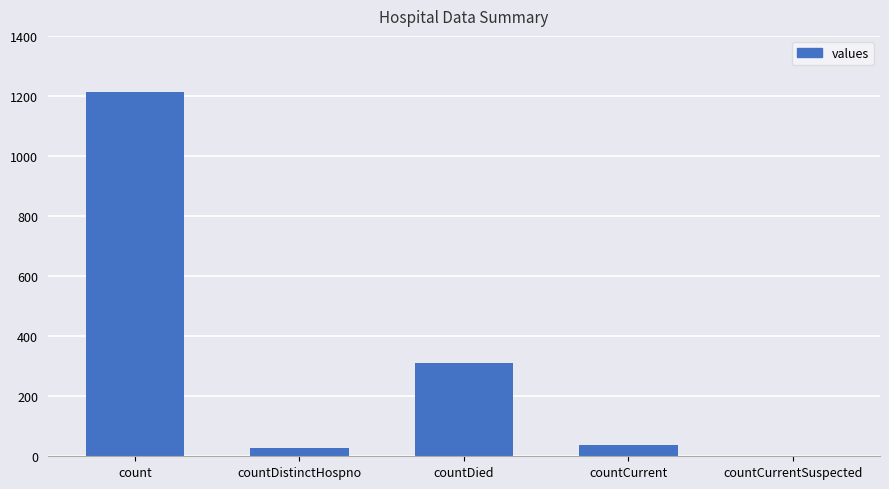

What is the sum of all values?

1587